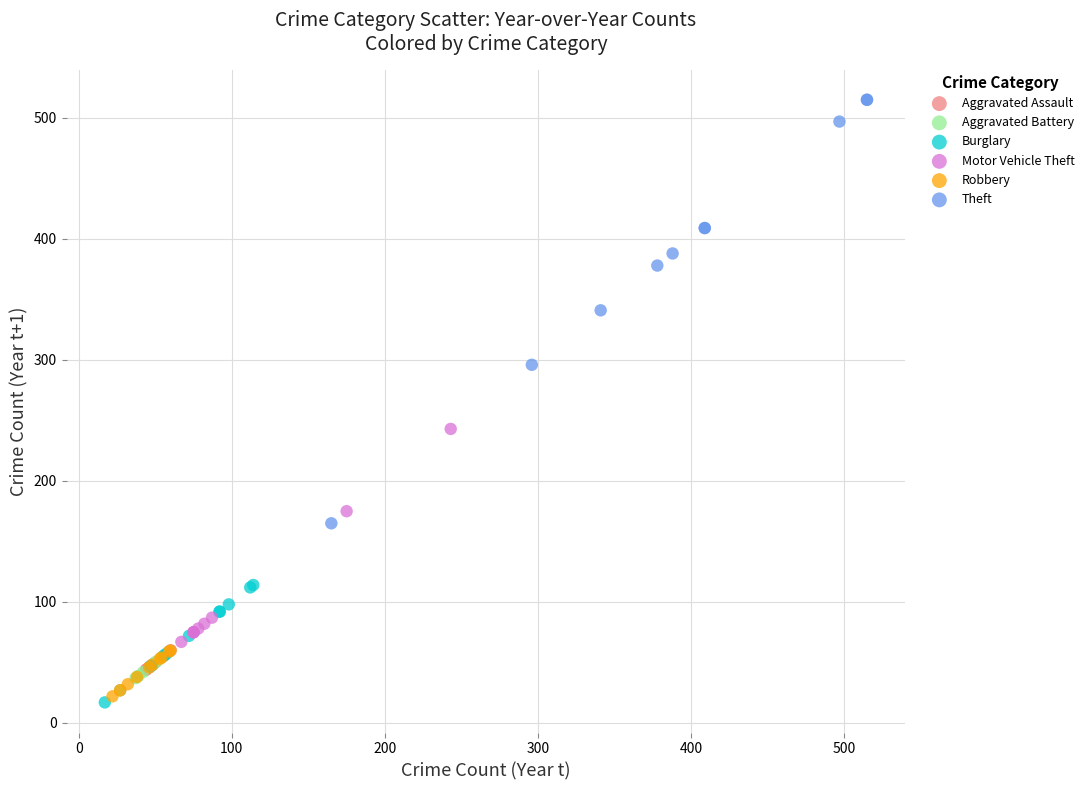

Which series has the widest spread of Y values?

Theft